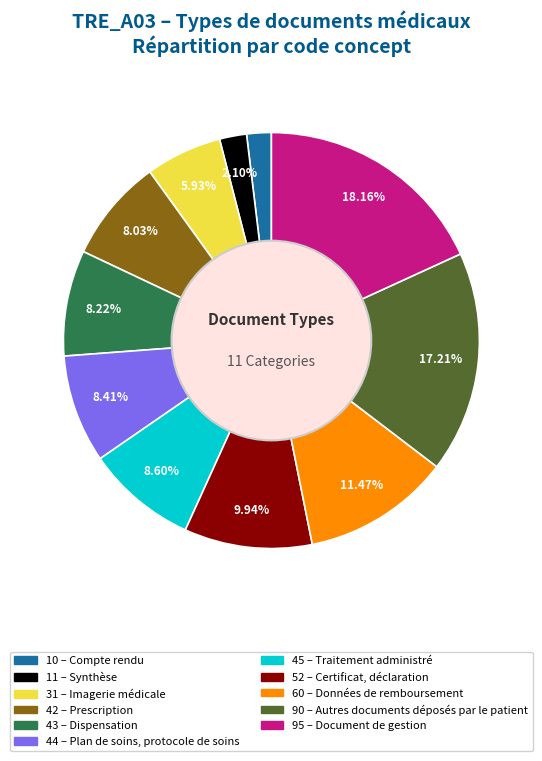

Is there a majority slice in this chart?

No